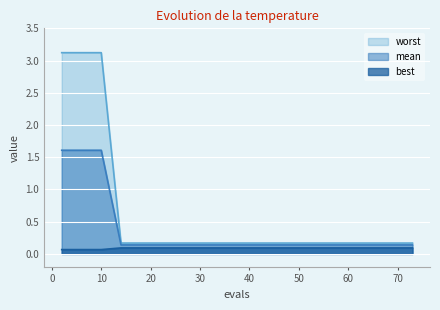

Which category has the lowest value in the worst series?

2